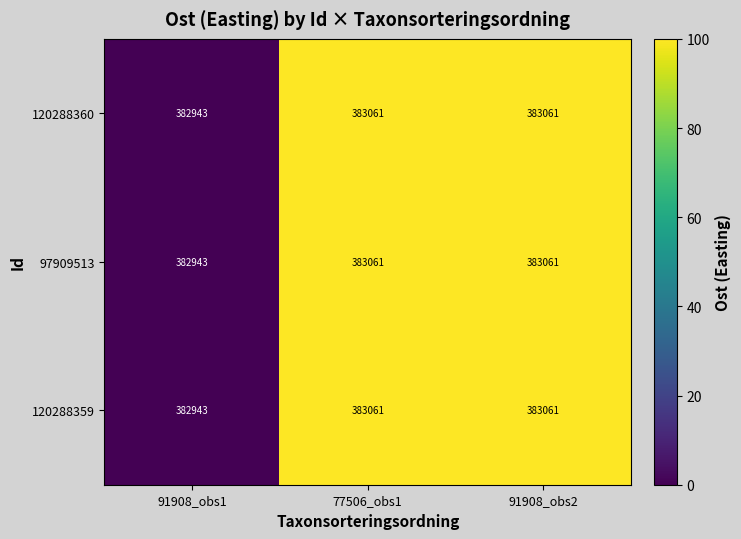

What is the total value across all series at 91908_obs1?

1148829